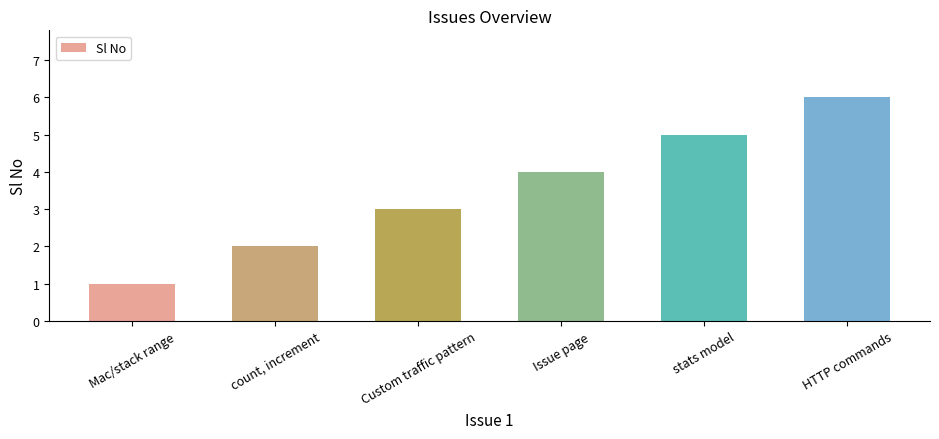

True or false: the data shows 4 at Issue page.

True